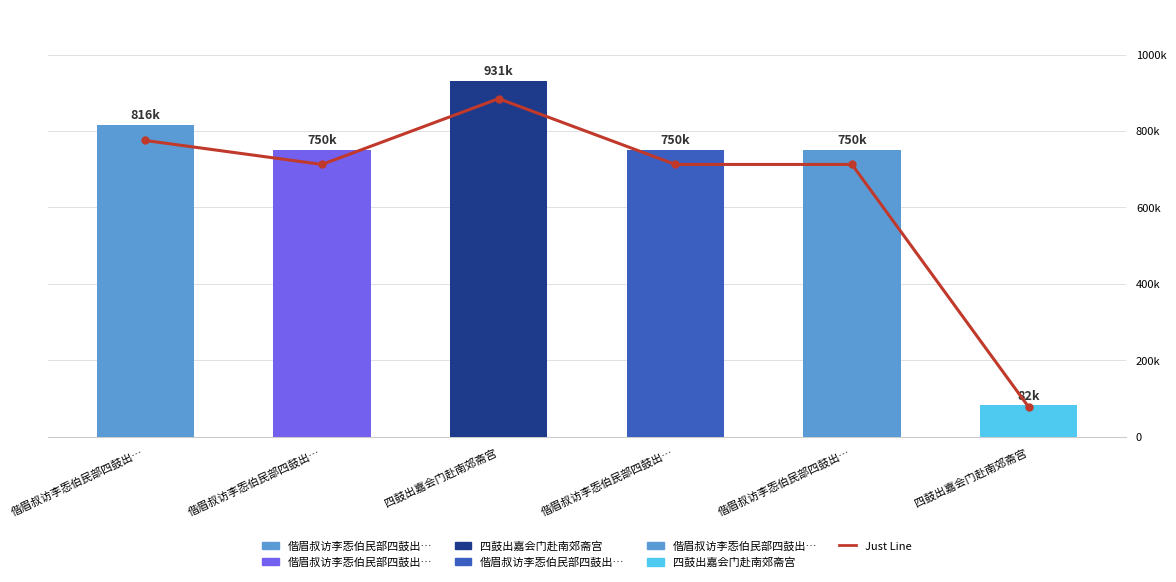

At how many categories does at least one series exceed 718194?

5